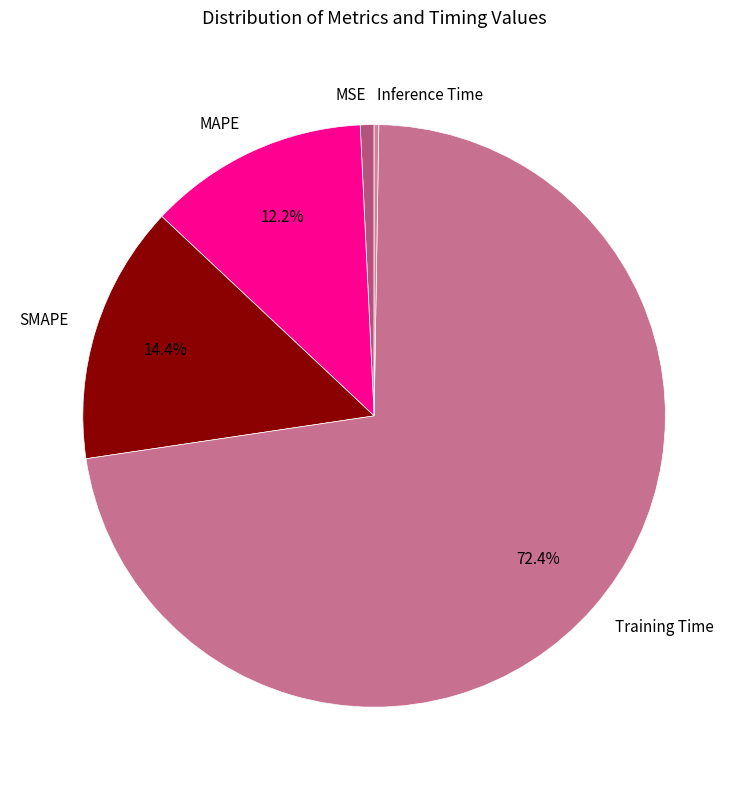

To the nearest percent, what is the combined percentage of MSE and MAPE?

13%